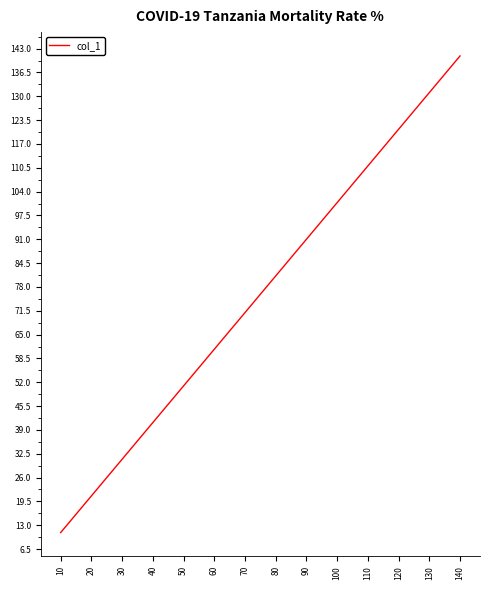

Reading left to right, list all the values displayed in this chart.

11	21	31	41	51	61	71	81	91	101	111	121	131	141